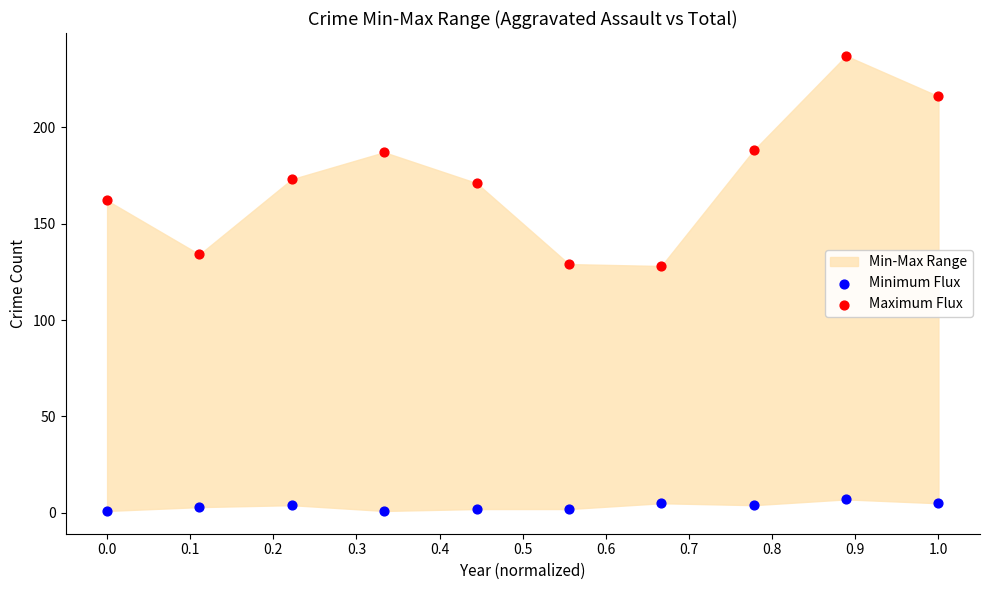

Which series reaches the maximum Y coordinate?

Maximum Flux